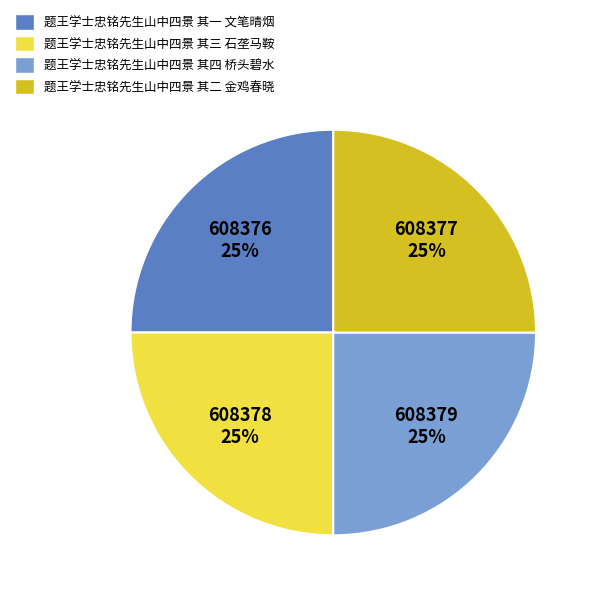

What is the ratio of the value at 题王学士忠铭先生山中四景 其二 金鸡春晓 to the value at 题王学士忠铭先生山中四景 其四 桥头碧水?

1.0